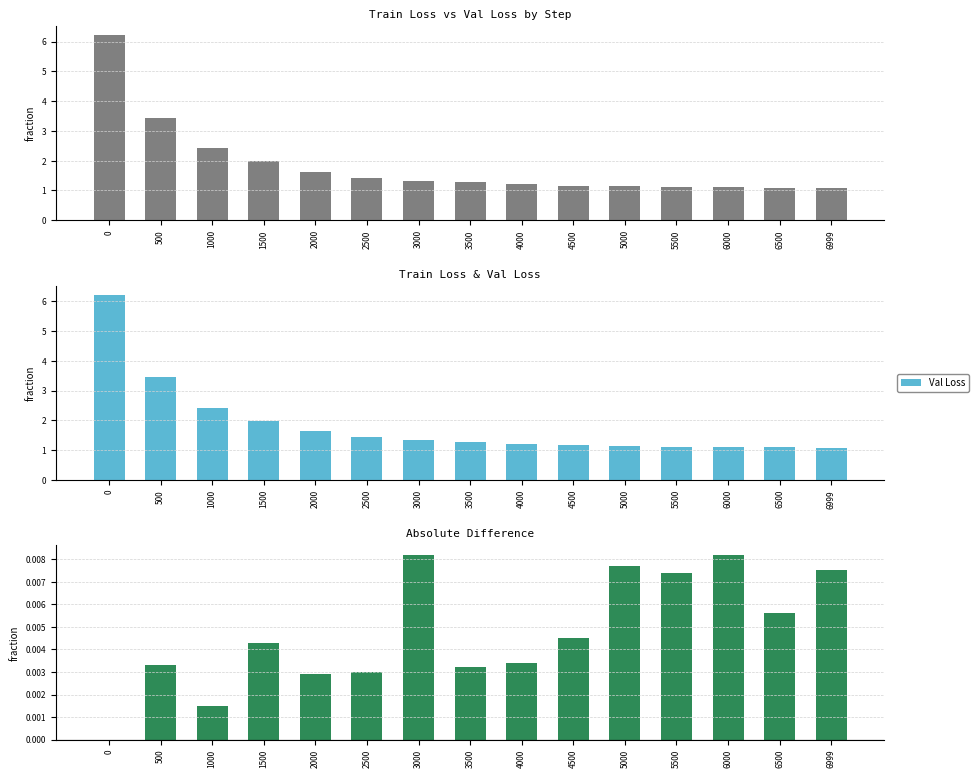

What is the difference between the Val Loss values at 500 and 0?

2.8